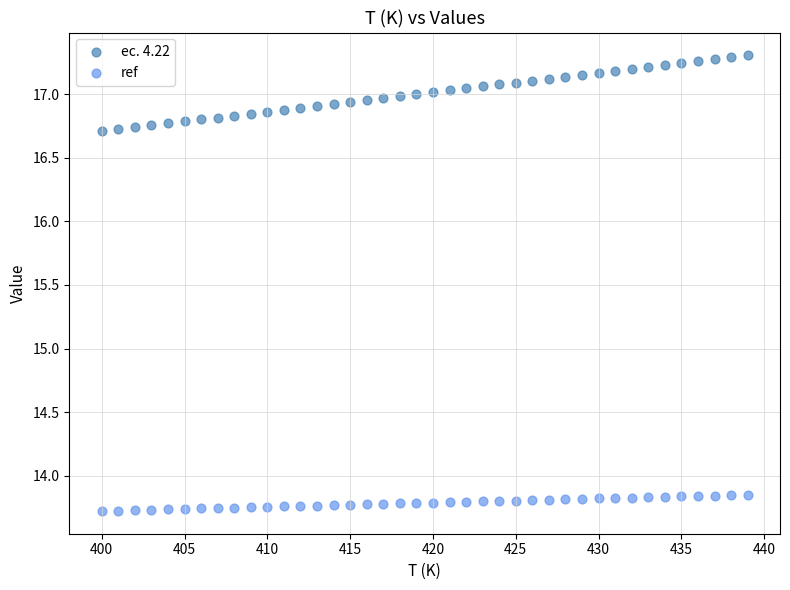

What is the X range (max minus min) for the scatter plot?

39.0